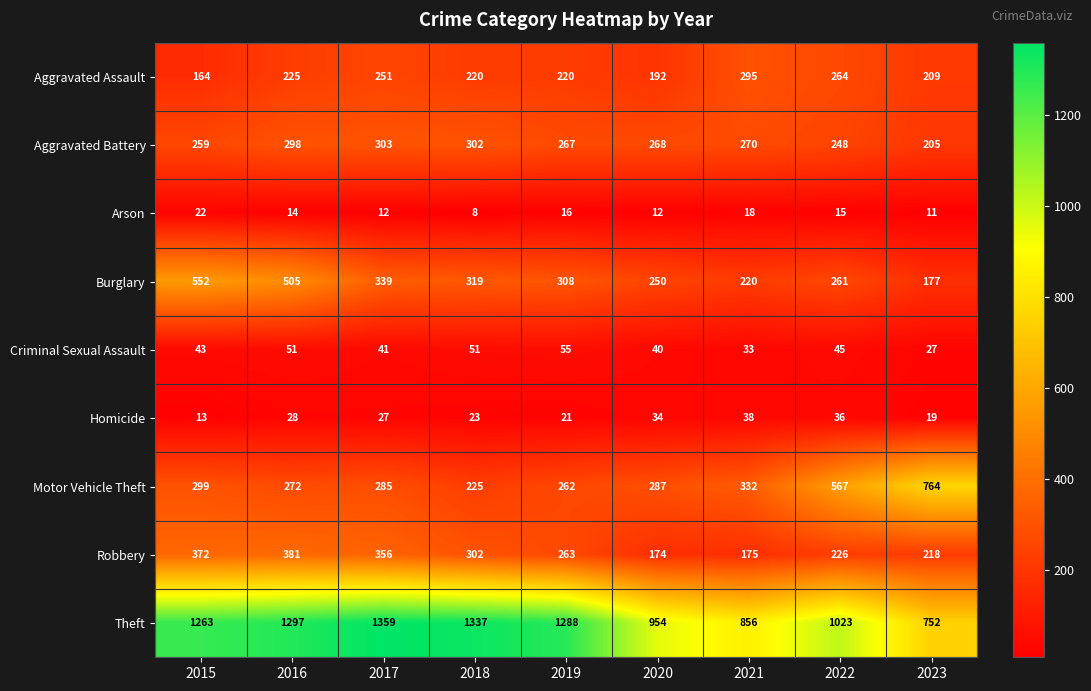

What is the difference between the highest and lowest values at 2019?

1272